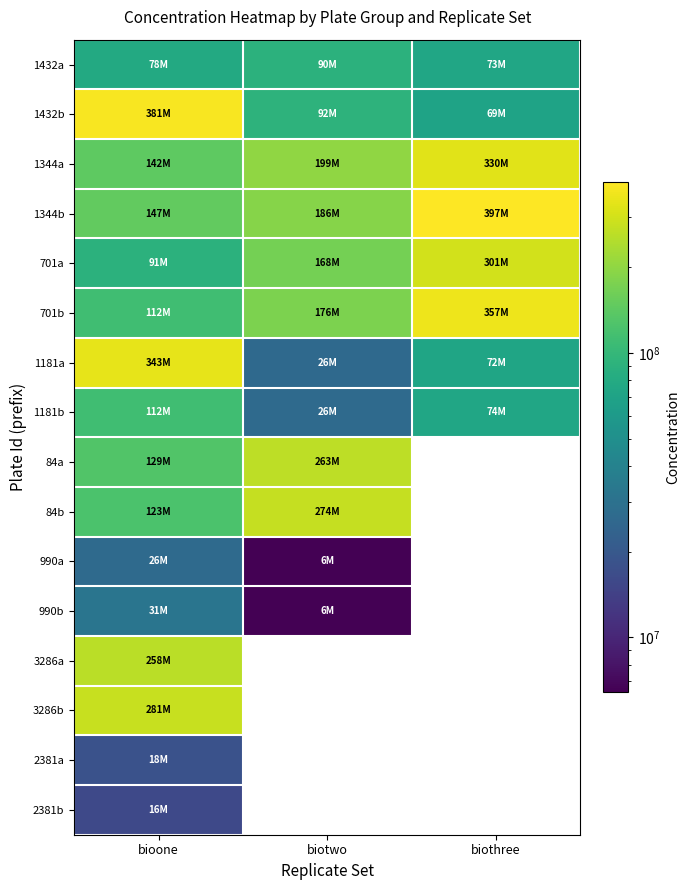

At how many categories does at least one series exceed 39805191?

3